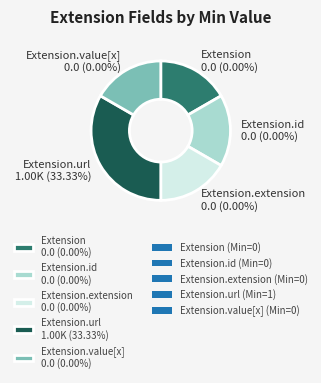

Which slice is the largest?

Extension.url